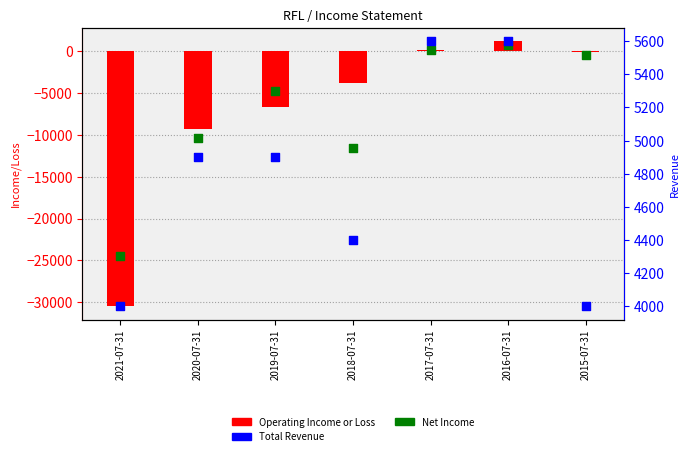

Which series reaches the minimum Y coordinate?

Operating Income or Loss